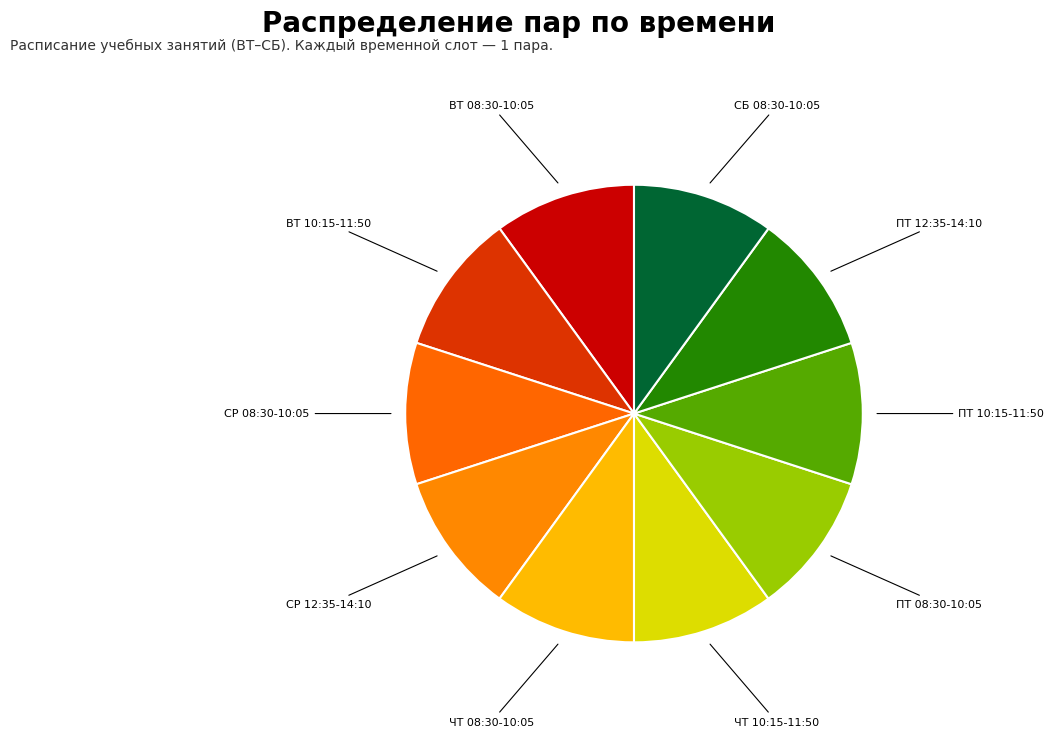

True or false: ВТ 08:30-10:05 accounts for 1% of the total.

False